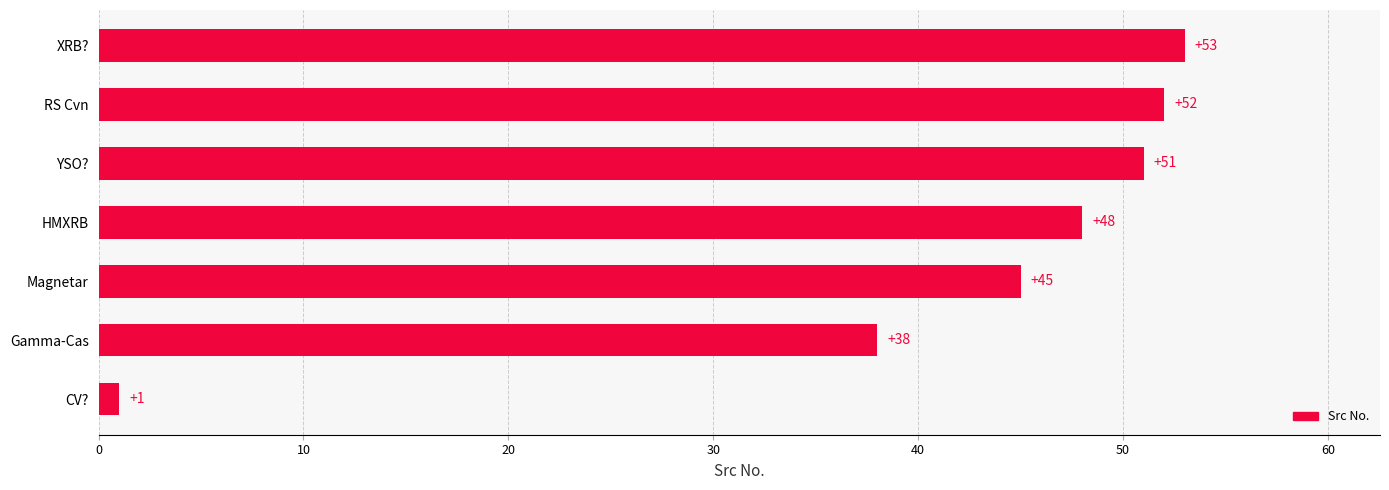

Are the bars grouped side by side (vs. stacked)?

No